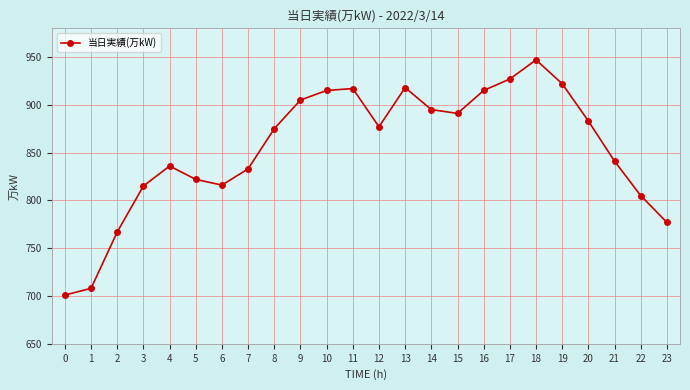

At which label does the data first exceed 877?

9